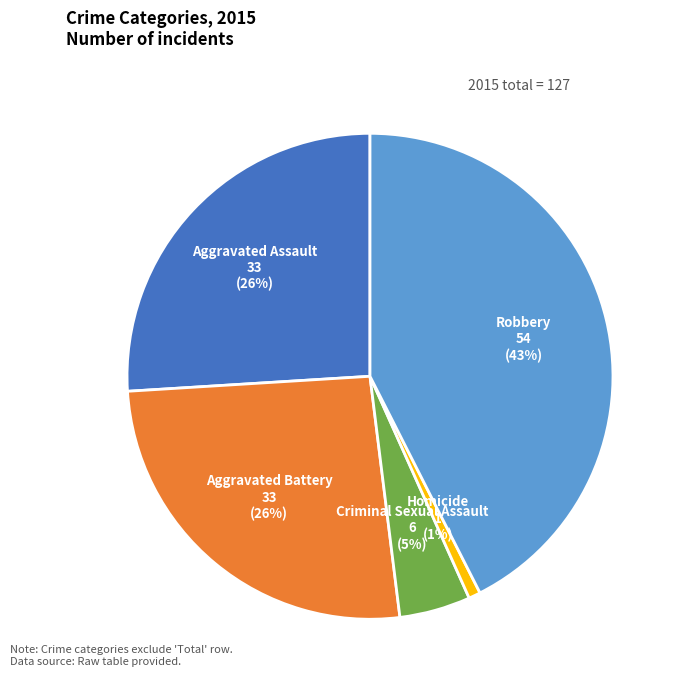

Is it true that Robbery is 33% of the pie?

False